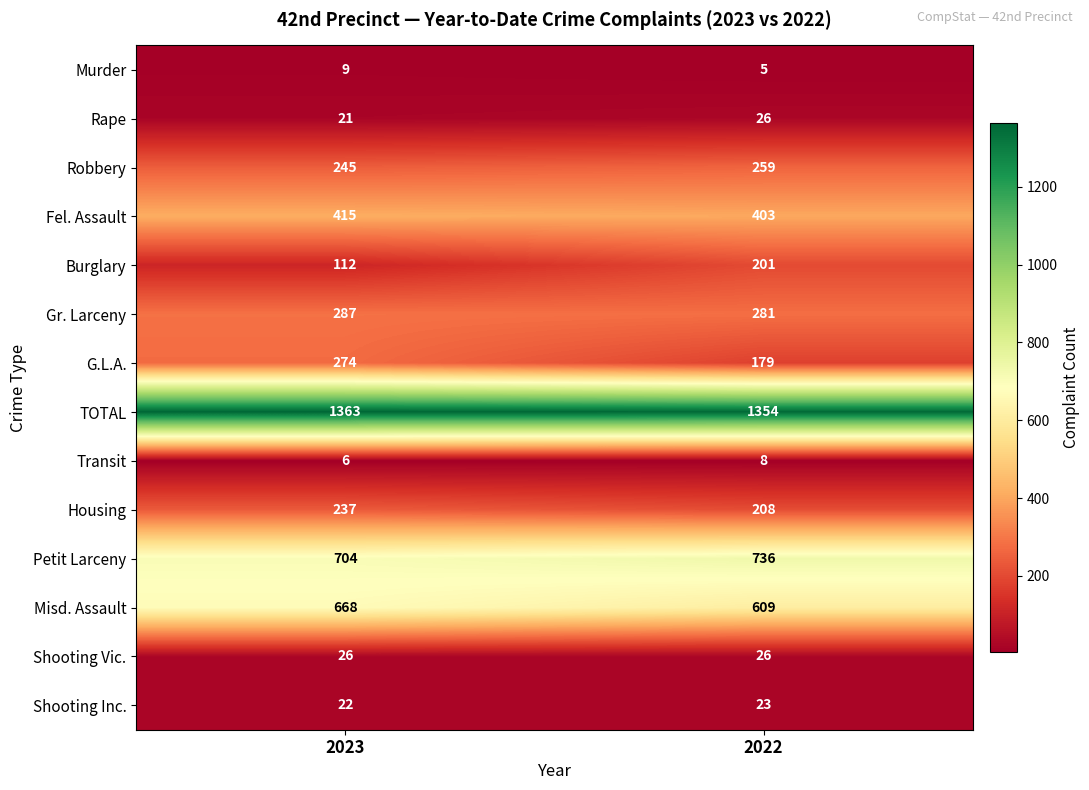

List the labels in order of Gr. Larceny value, smallest first.

2022, 2023